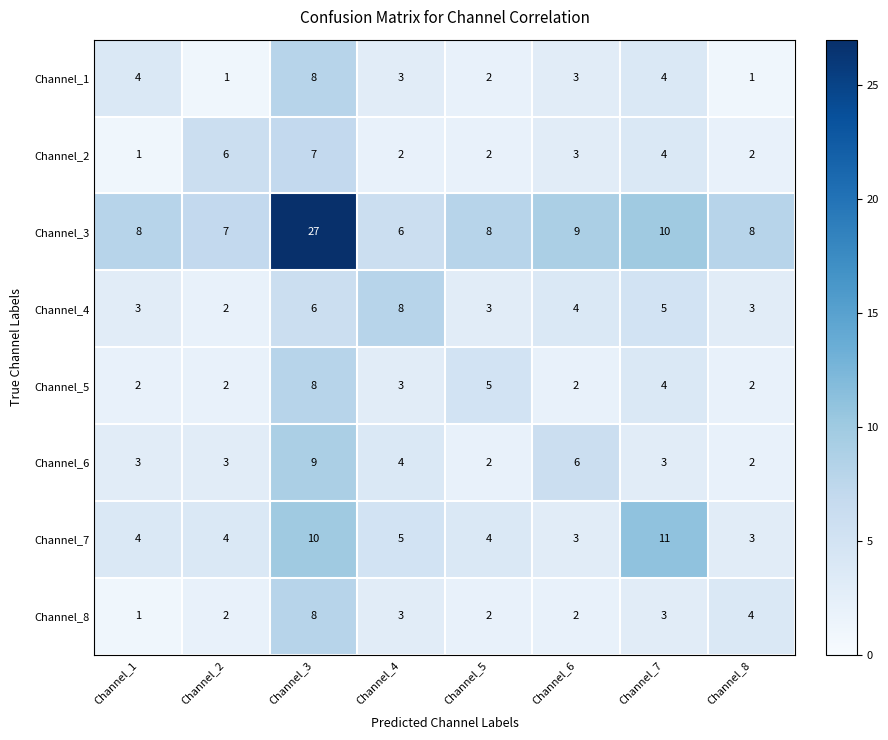

What is the average value of the Channel_8 series?

3